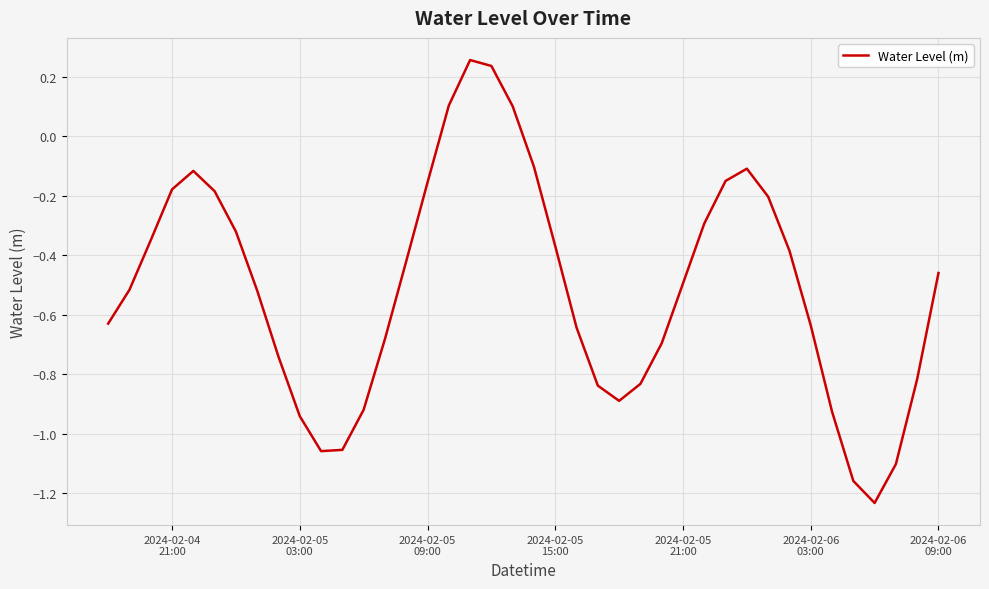

What is the difference between the maximum and minimum values?

1.5